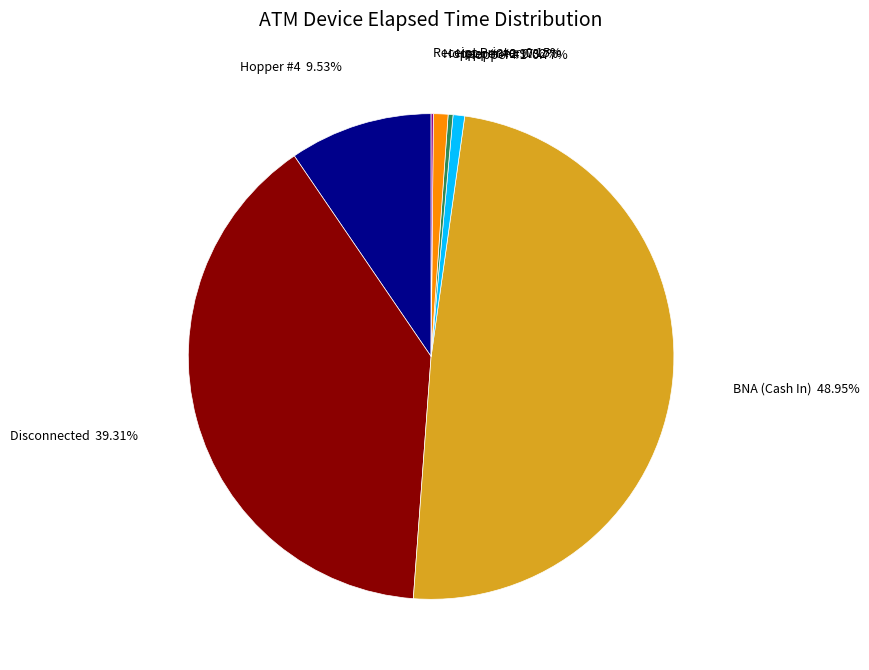

Is there a majority slice in this chart?

No